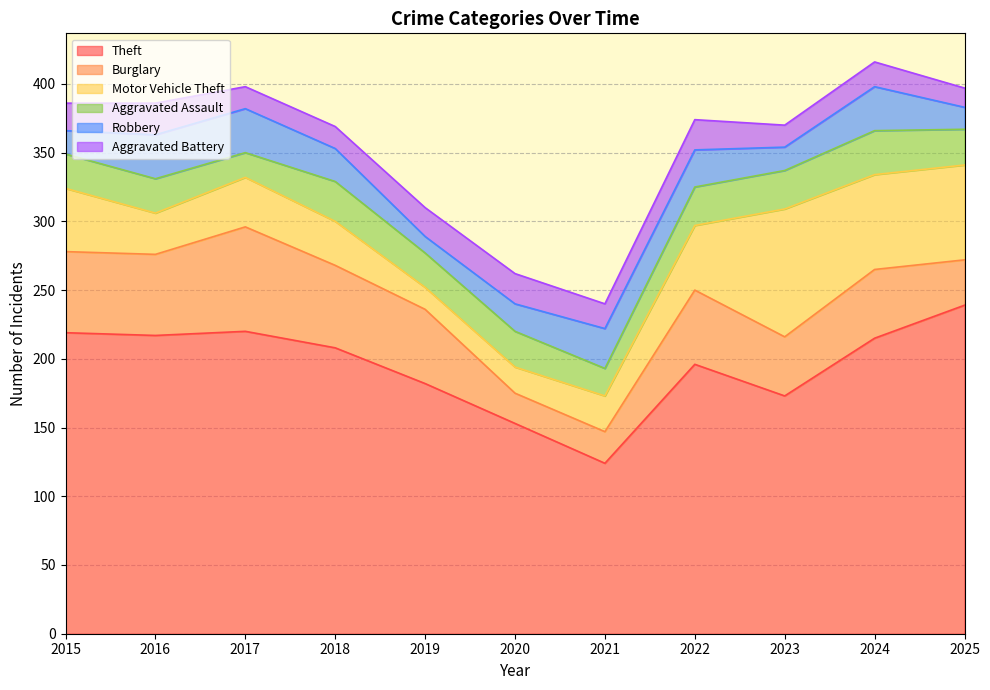

Which category has the lowest value across all series?

2019